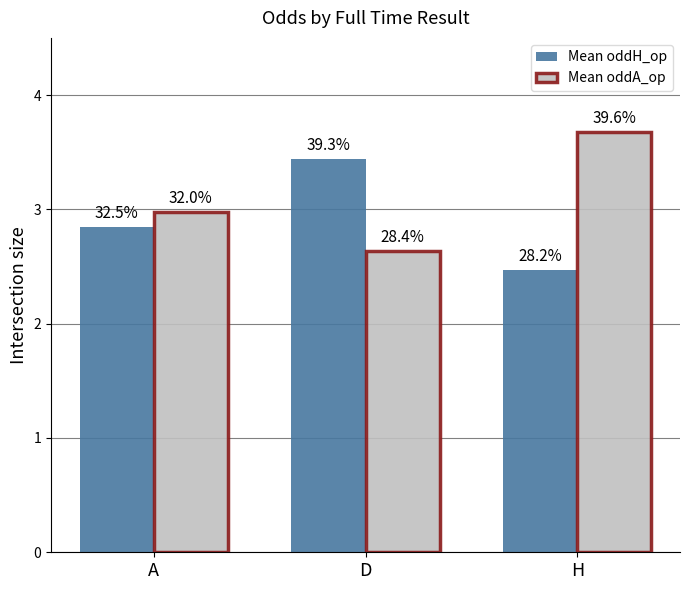

How many bars are there in each group?

2